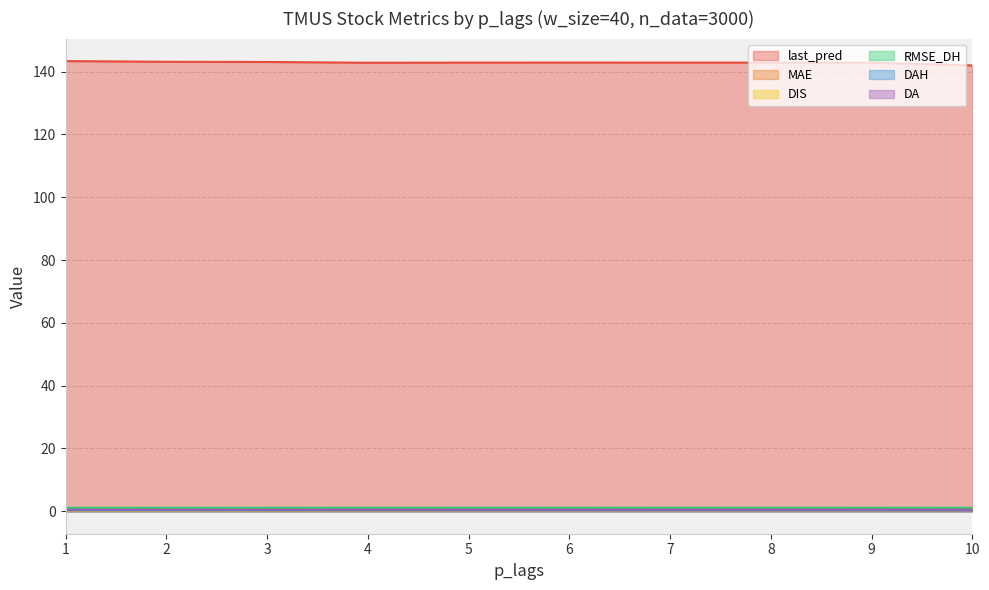

True or false: MAE and last_pred cross at least once.

False